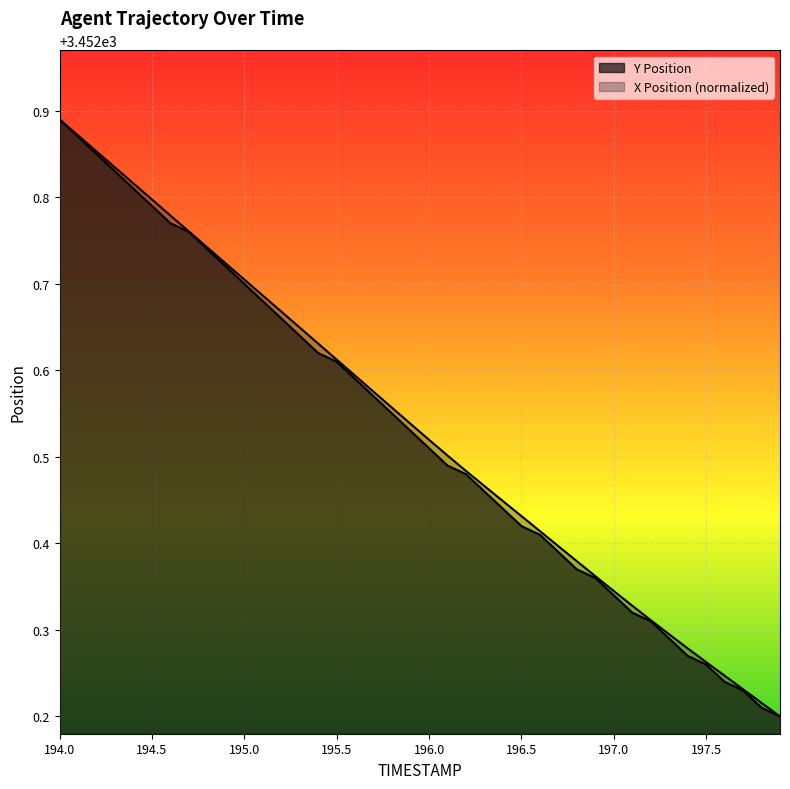

At how many categories does at least one series exceed 3452?

40